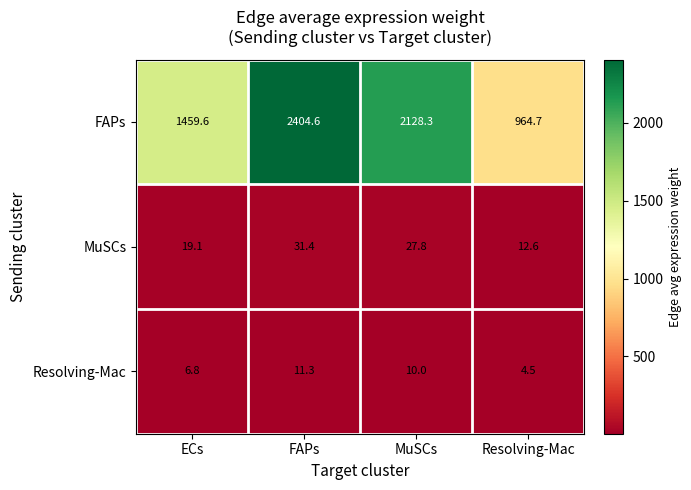

Reading left to right, transcribe all the data shown in this chart.

FAPs: 1459.6	2404.6	2128.3	964.7
MuSCs: 19.1	31.4	27.8	12.6
Resolving-Mac: 6.8	11.3	10.0	4.5